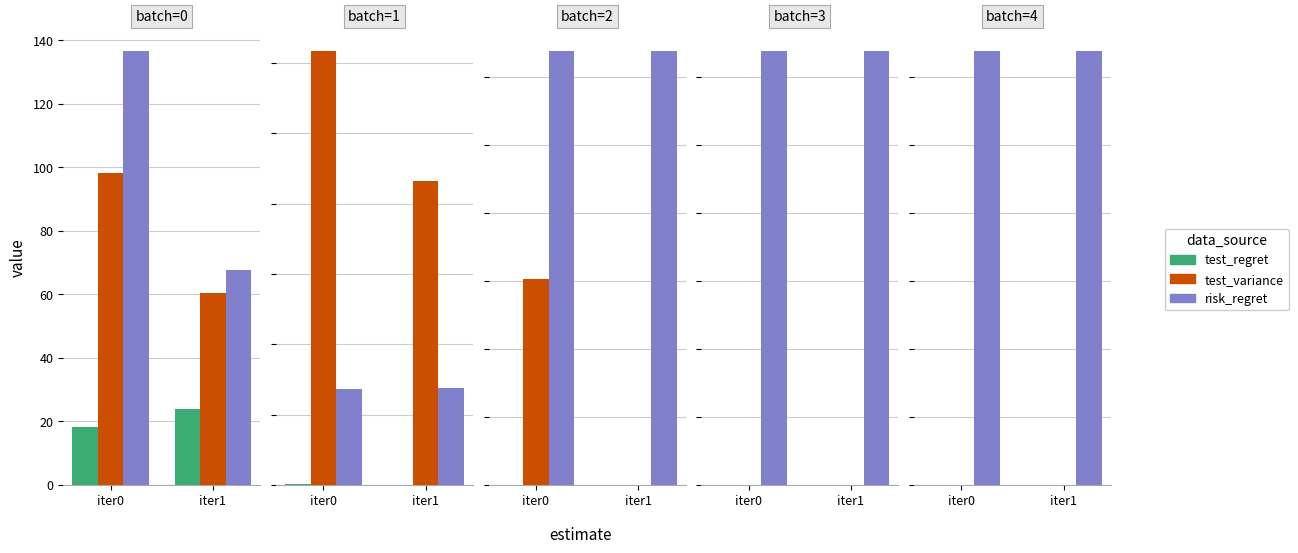

At which category does the chart reach its peak across all series?

iter0